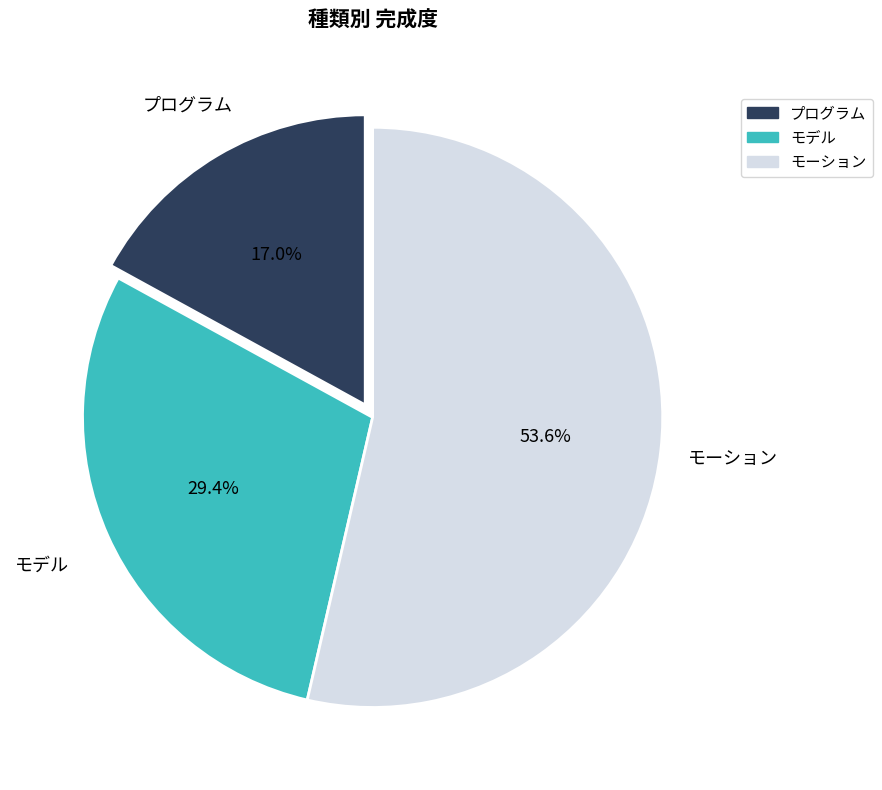

Which has a higher value, モーション or モデル?

モーション